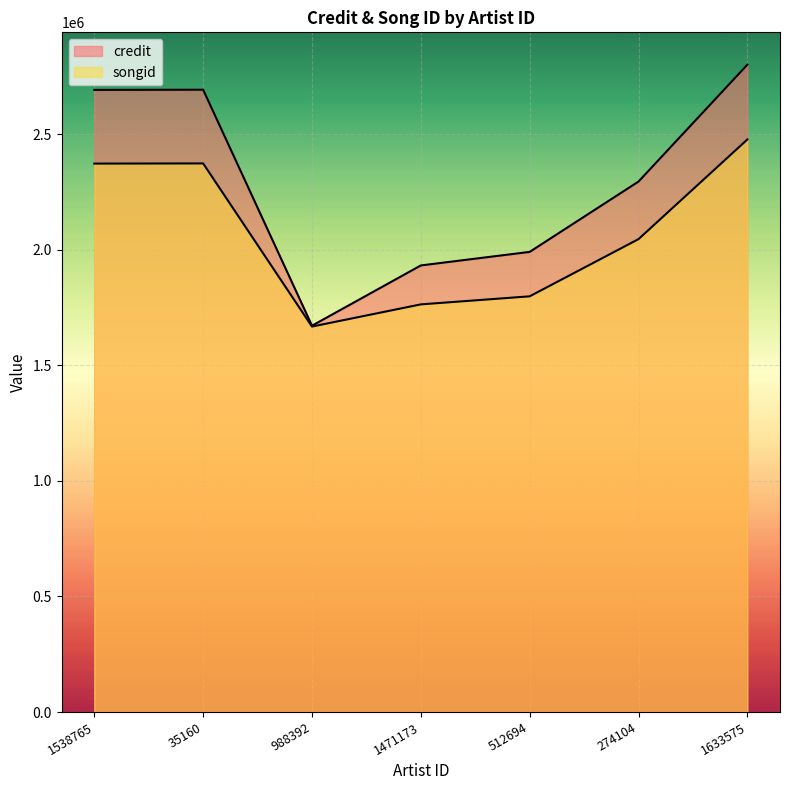

The songid series shows 3293101 at 1538765. True or false?

False